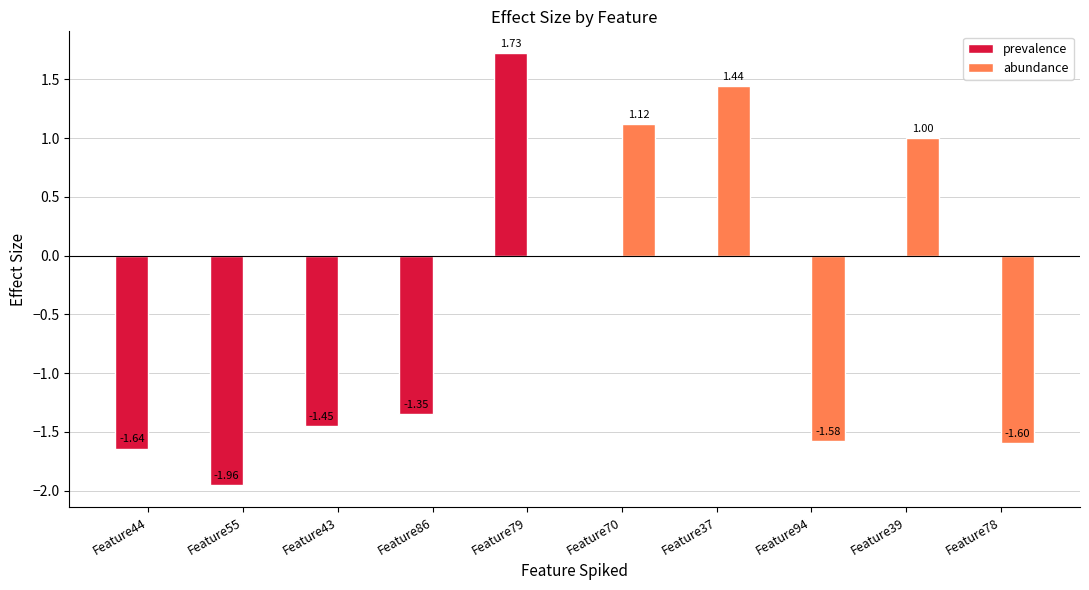

Is the value of prevalence at Feature43 greater than the value of abundance at Feature79?

No